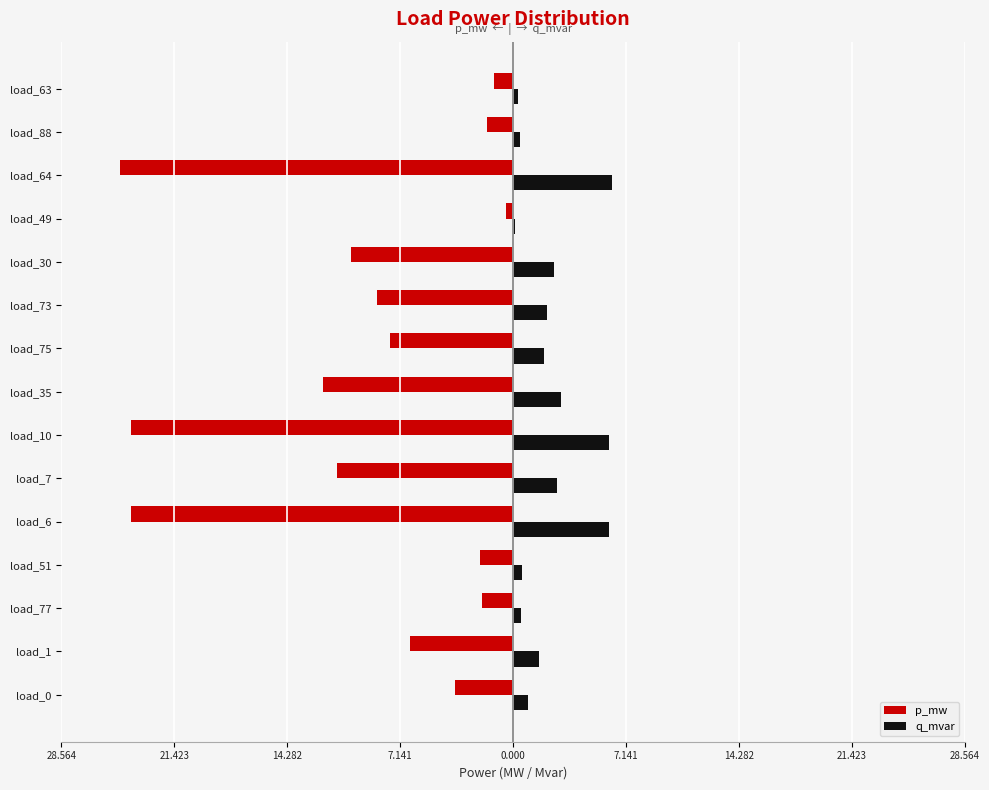

What are all the series names shown in the legend?

p_mw, q_mvar